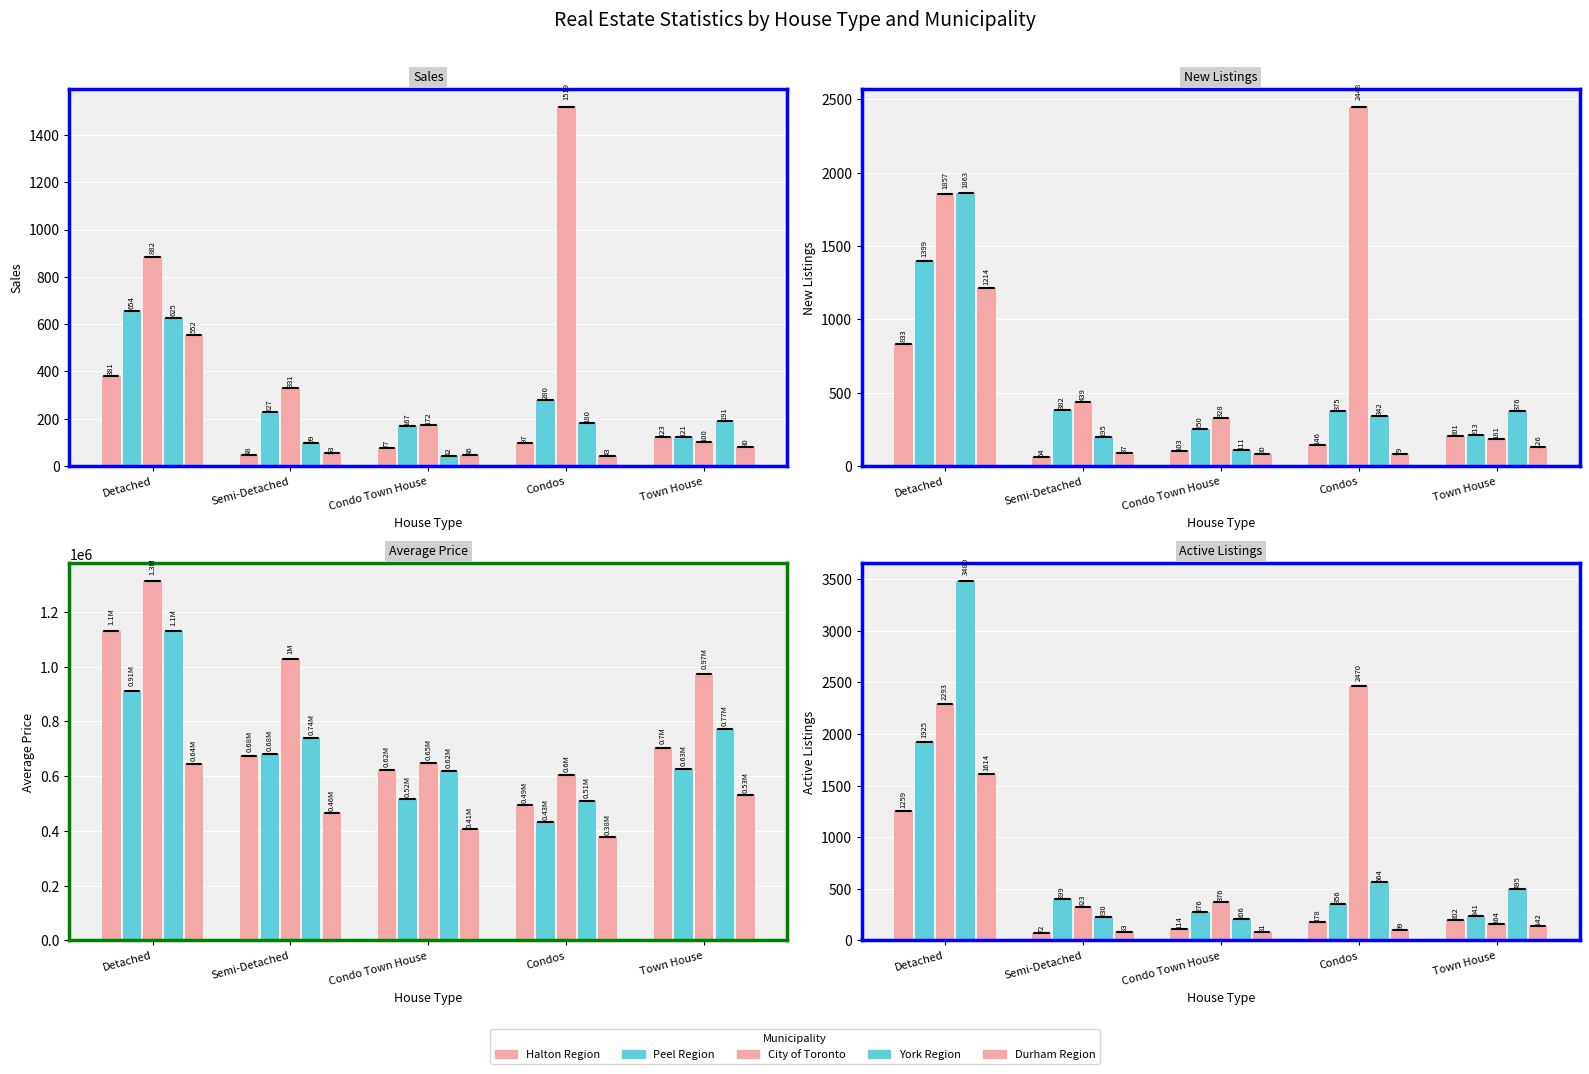

What is the label of the 3rd bar from the left?

Condo Town House